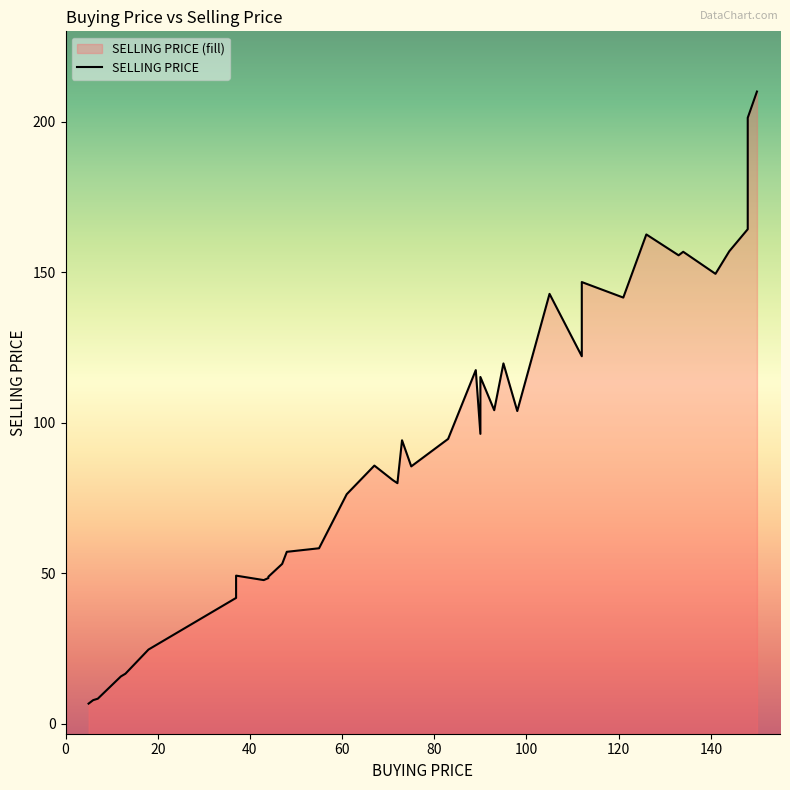

How many values are below 94?

20